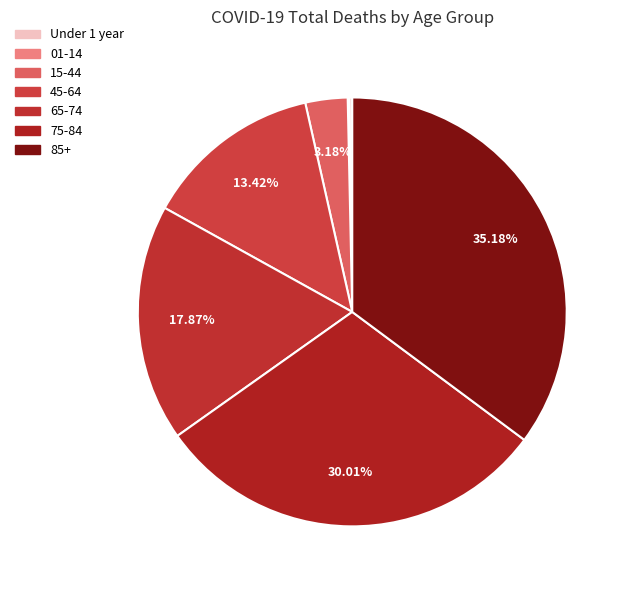

To the nearest percent, what percentage of the pie is 75-84?

30%